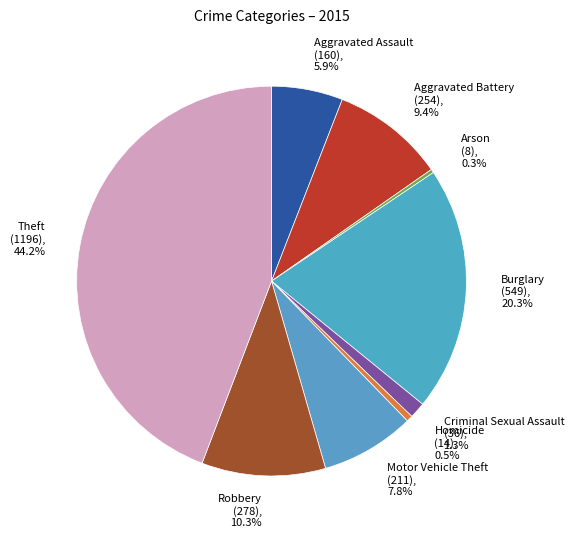

Between Aggravated Assault and Robbery, which is larger?

Robbery